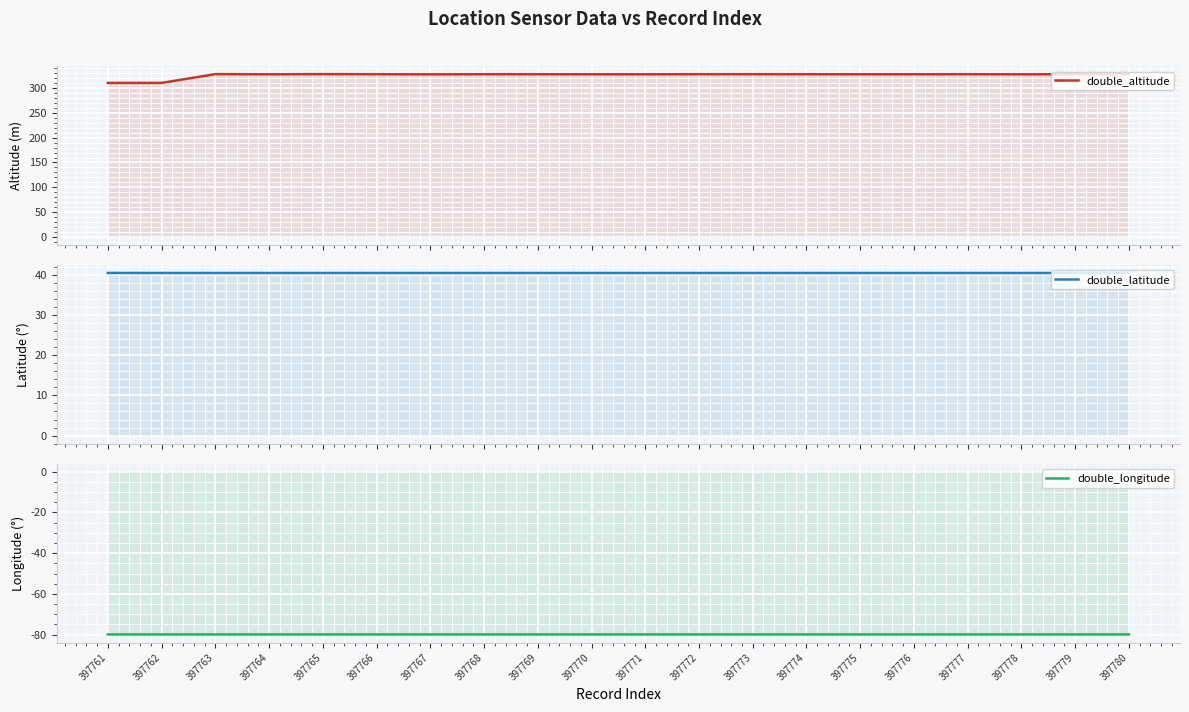

List the series in order of their peak value, highest first.

double_altitude, double_latitude, double_longitude